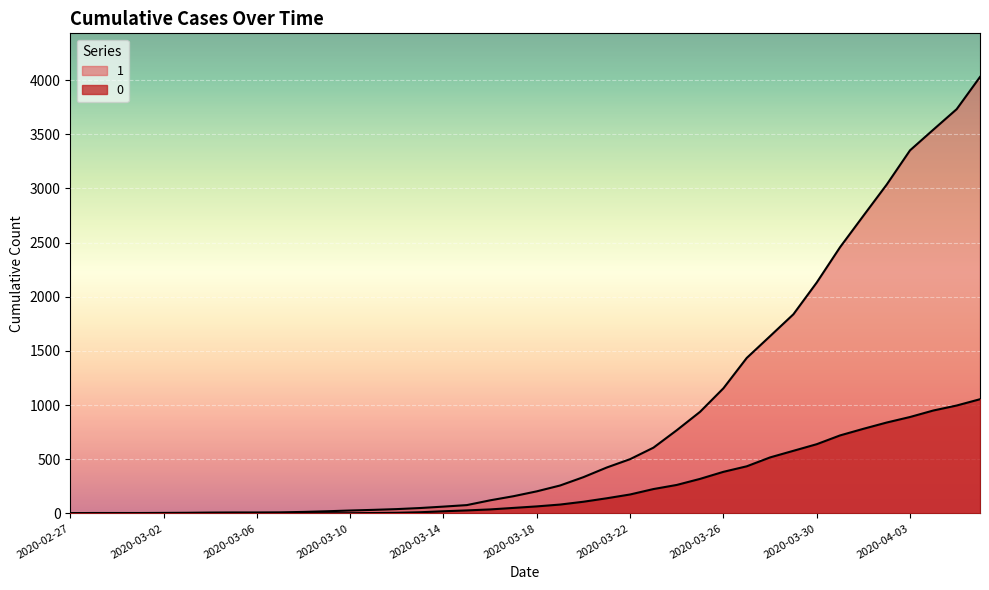

Between 2020-03-09 and 2020-03-27, which series saw the biggest shift?

1